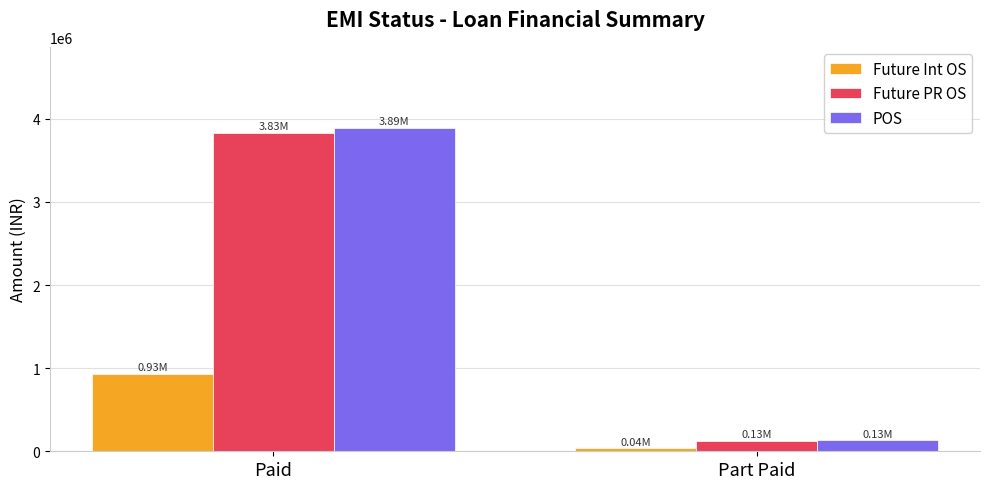

Is it true that Future PR OS equals 1542830 at Paid?

False